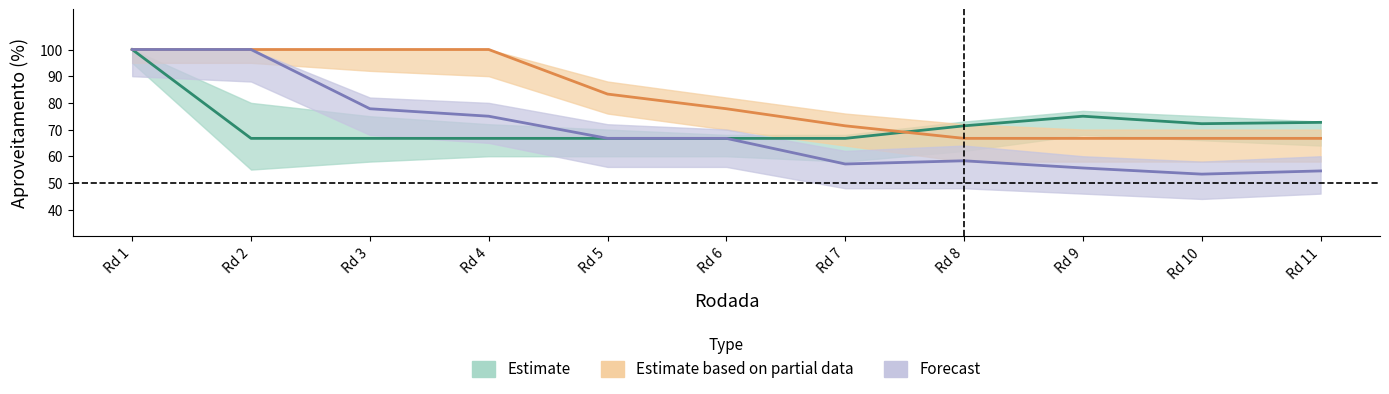

What is the approximate value of Flamengo at Rd 4?

66.7